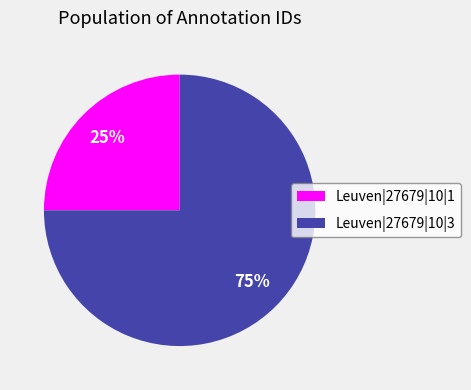

Is it true that Leuven|27679|10|1 is 31% of the pie?

False